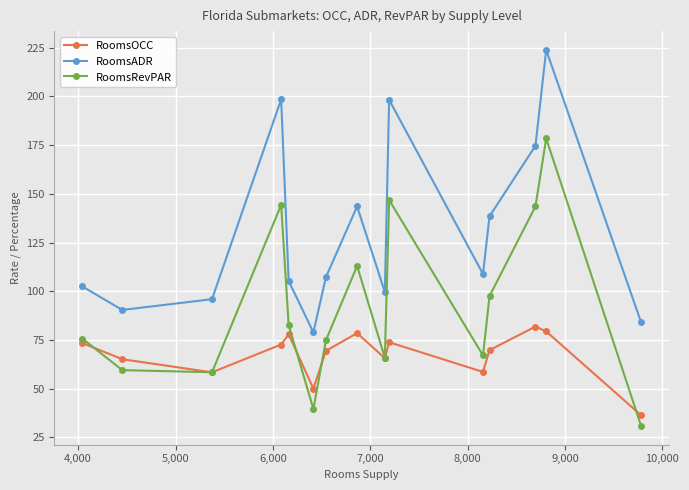

What is the value of the RoomsRevPAR point at the 3rd from the left?

58.4